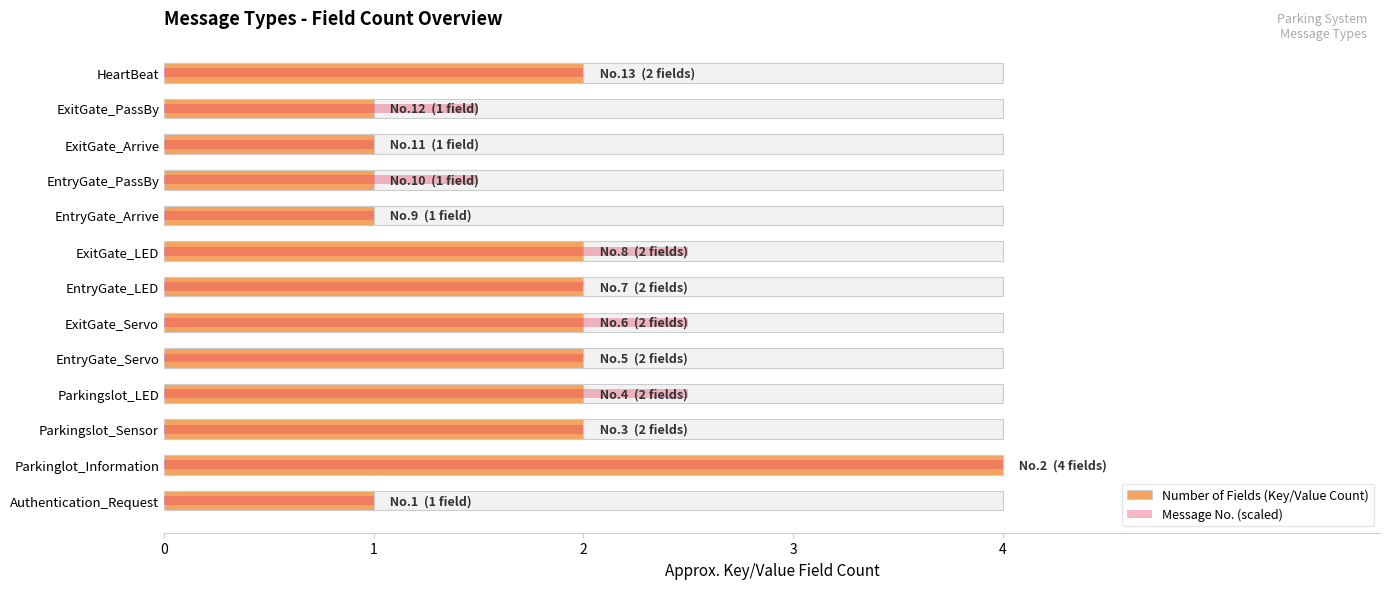

How many Message No. (scaled) values are between 1 and 2?

9